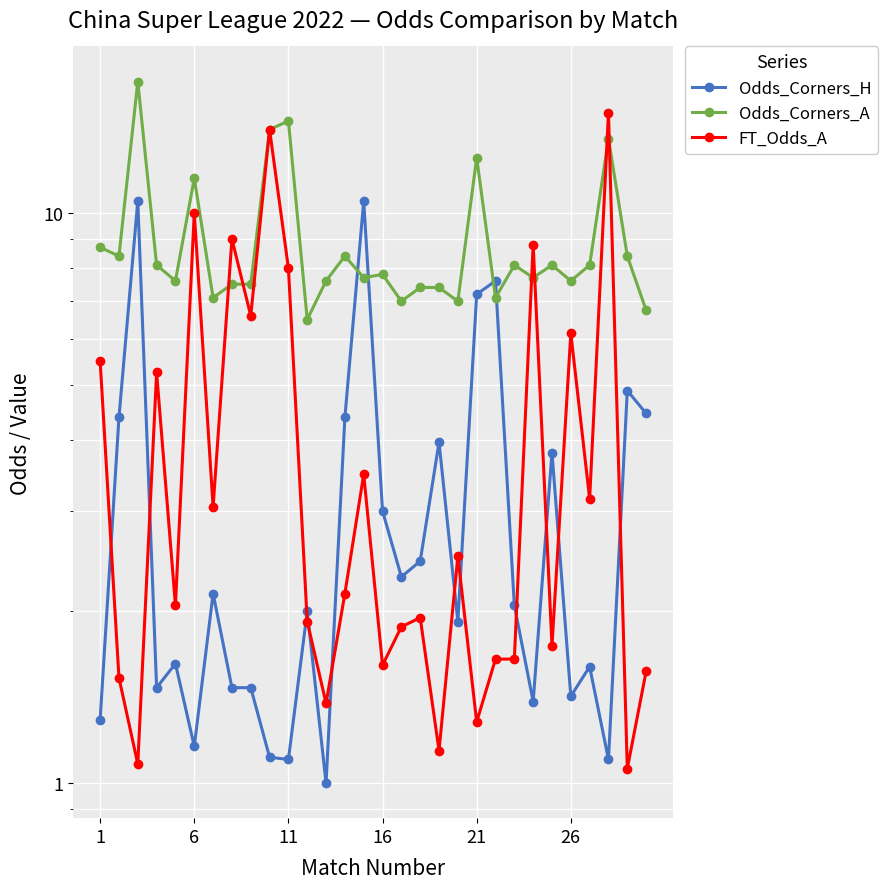

What is the difference between the second highest and minimum values in the Odds_Corners_A series?

8.0